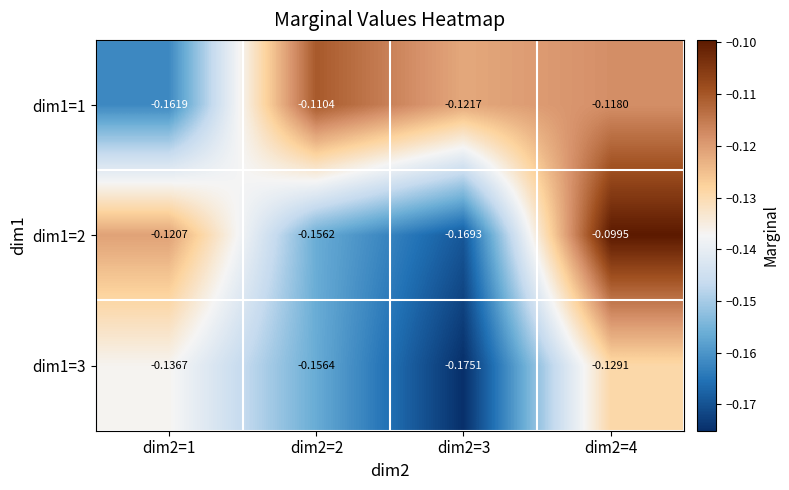

Which series has the largest range (max minus min)?

dim1=2